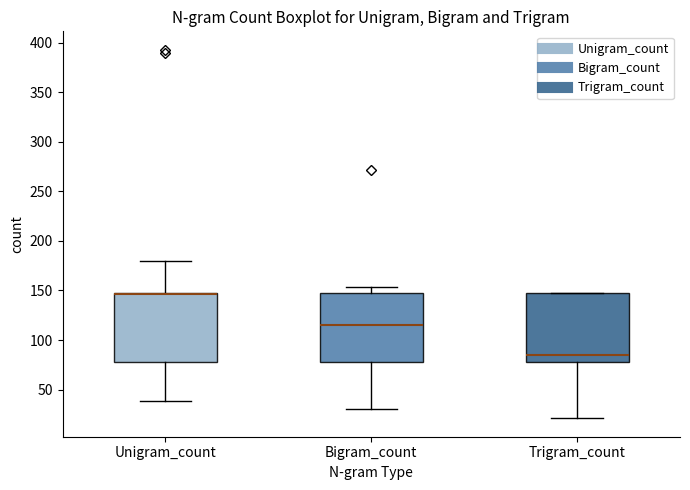

Reading left to right, transcribe this box plot: for each box, give where its median line is, the range the box spans, and where its two whiskers end, as read against the y-axis. The values are not printed on the chart, so give them approximately, as read against the axis.

Unigram_count: median 145 (drawn on the box's upper edge), box 80 to 145, whiskers 40 to 180
Bigram_count: median 115, box 80 to 145, whiskers 30 to 155
Trigram_count: median 85, box 80 to 145, whiskers 20 to 145